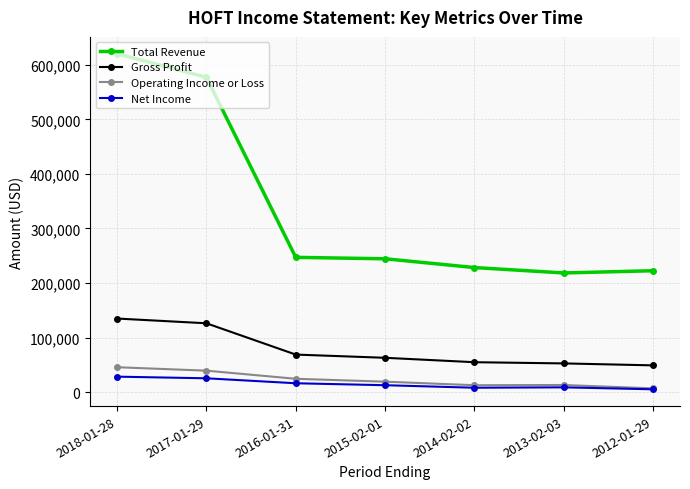

The value of Gross Profit at 2018-01-28 is 134800. True or false?

True